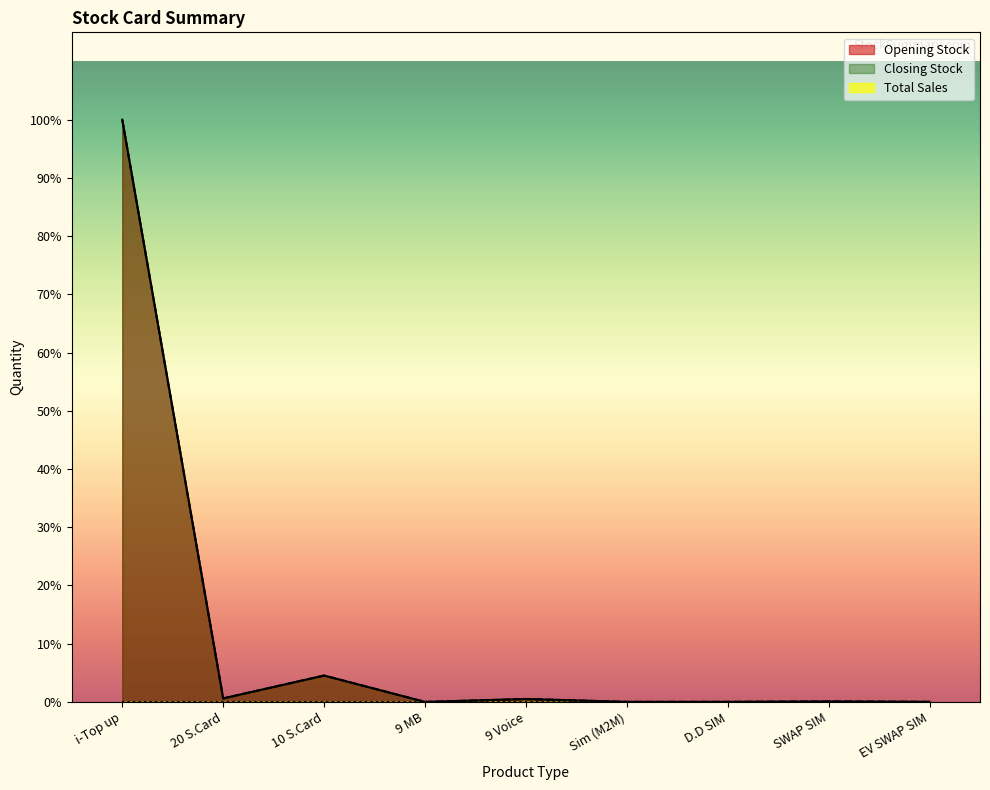

True or false: Opening Stock and Closing Stock cross at least once.

False